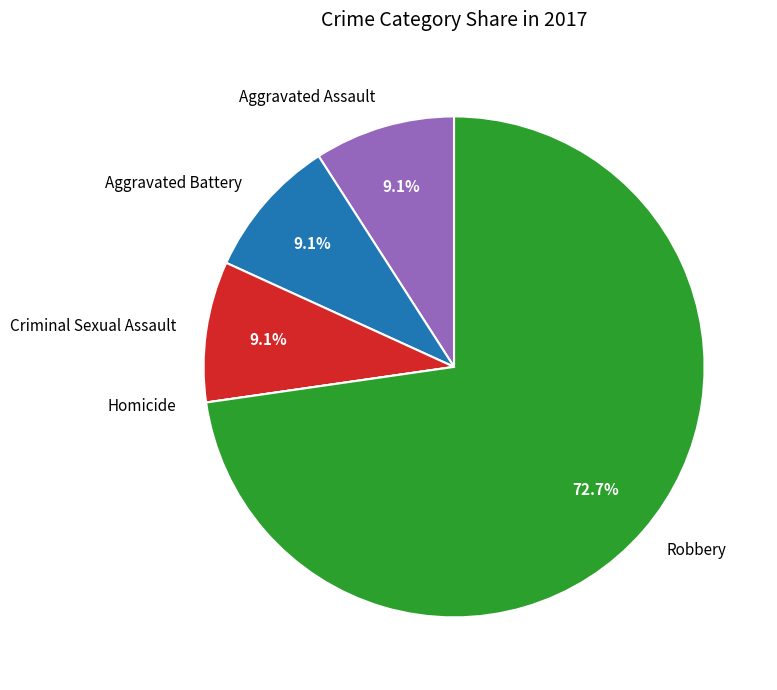

What is the majority slice?

Robbery